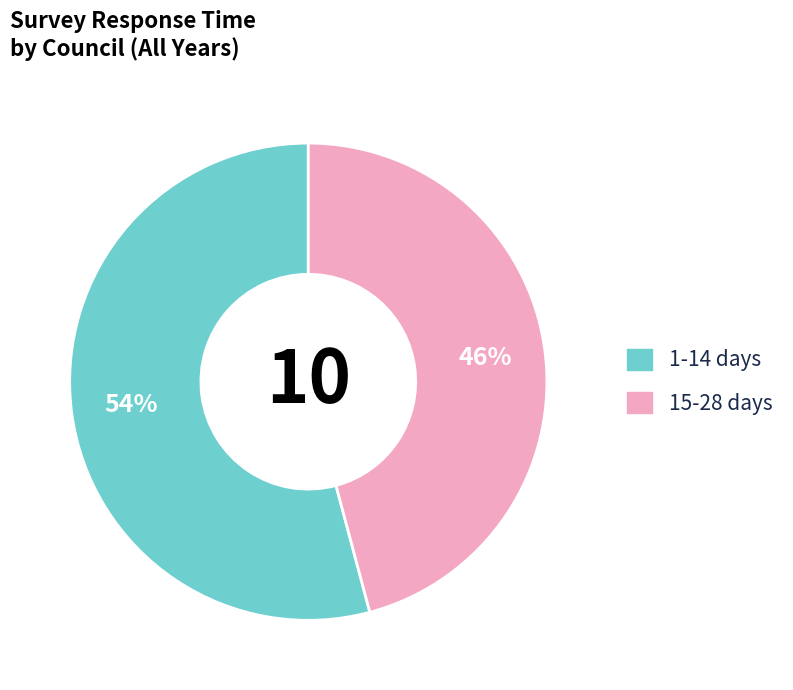

Does 15-28 days represent more than half of the total?

No